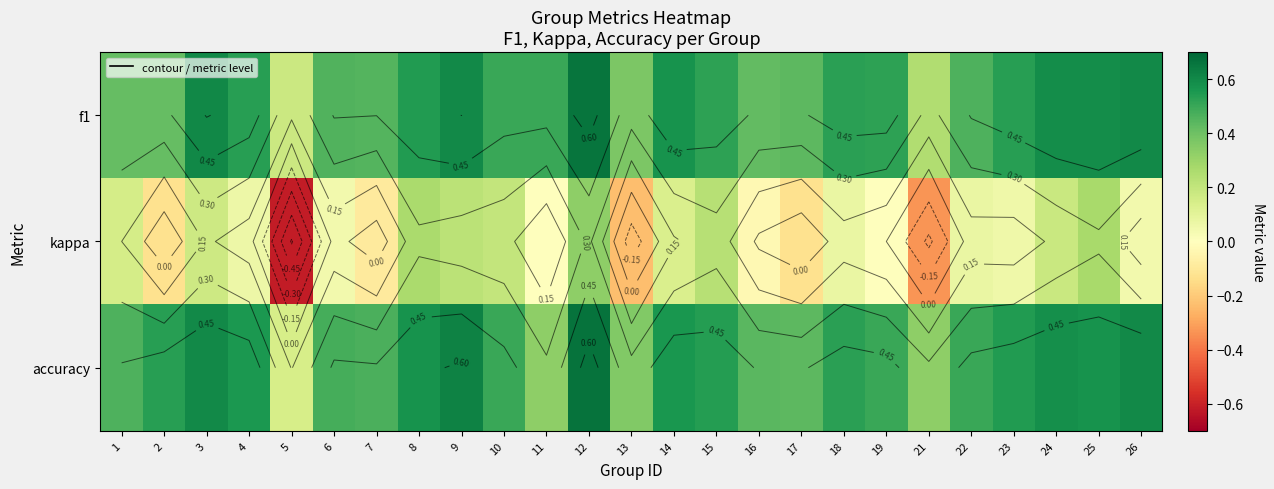

Is it true that accuracy equals 0.6 at 24?

True